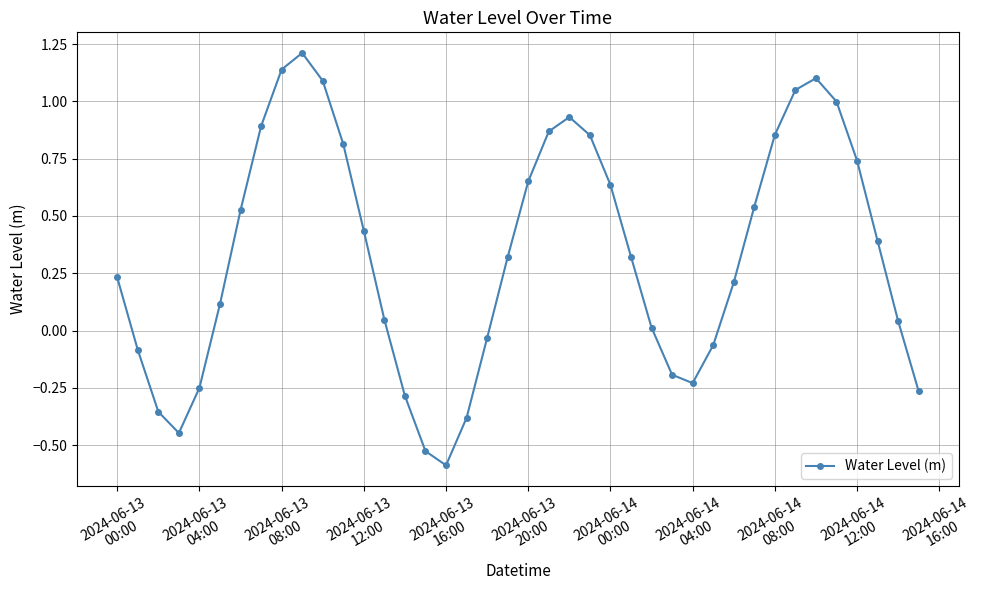

What is the difference between the second highest and second lowest values?

1.7